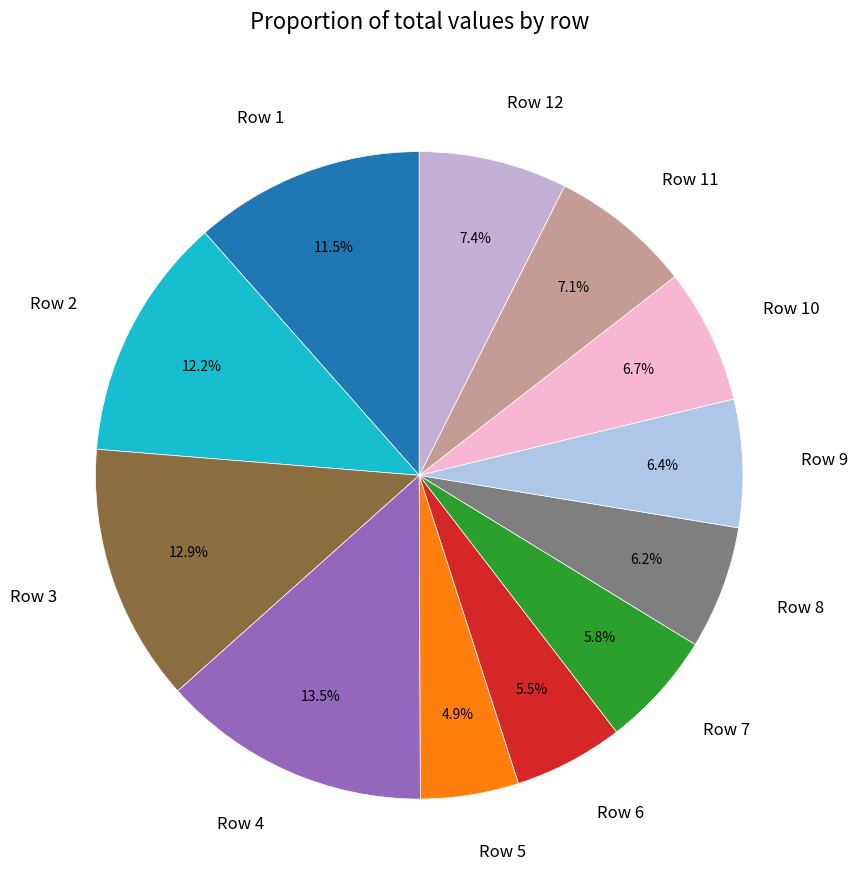

Combined, what portion of the pie is Row 9 and Row 2?

18.6%